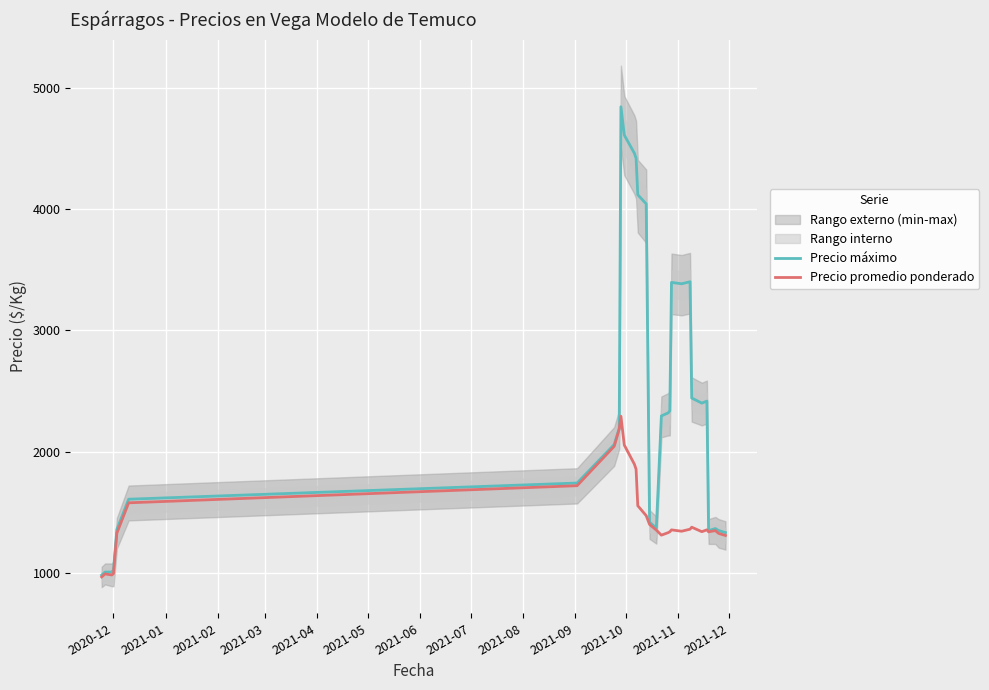

At which category is the sum across all series the highest?

2021-09